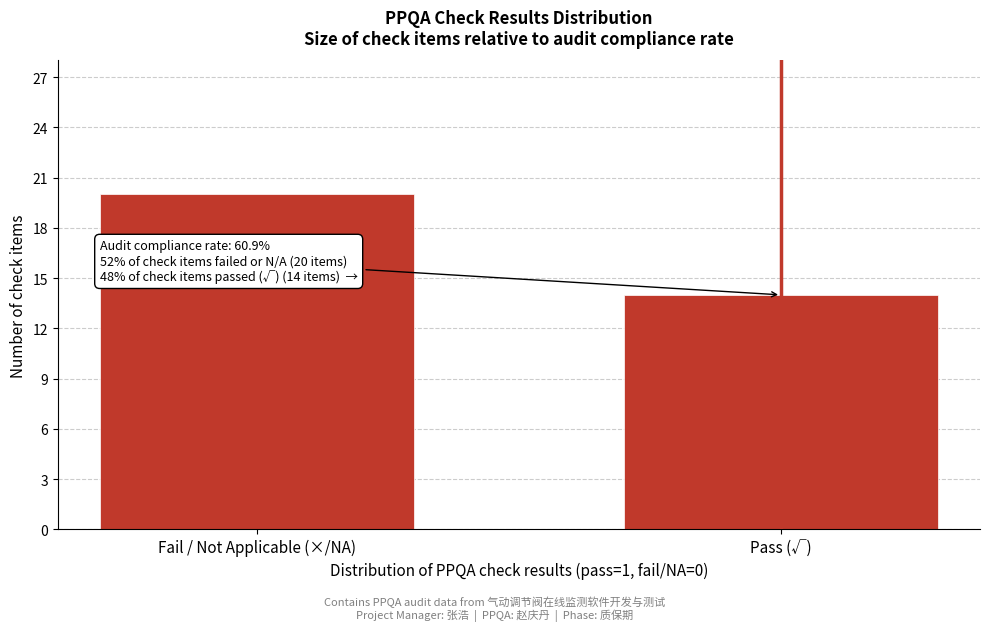

Reading left to right, transcribe all the data shown in this chart.

20	14